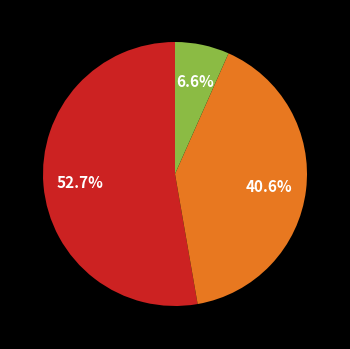

Does any single category account for the majority?

Yes